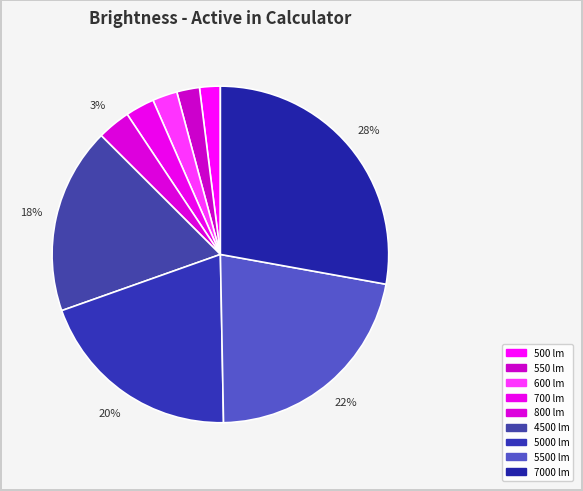

How many segments does this pie chart have?

9